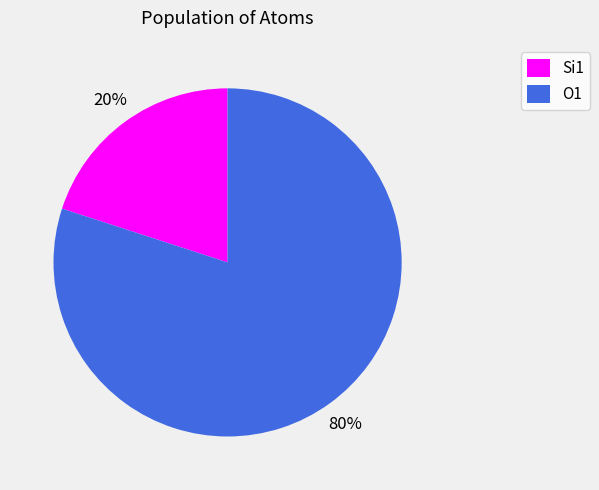

Is the sum of O1 and Si1 greater than half?

Yes